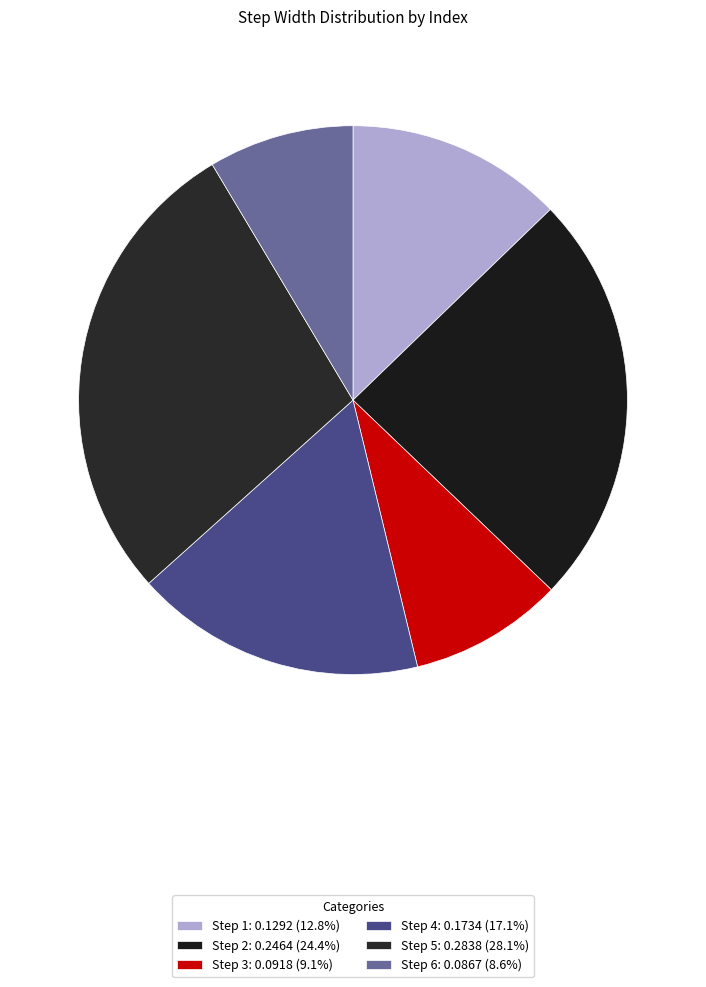

Count the number of slices in the pie.

6